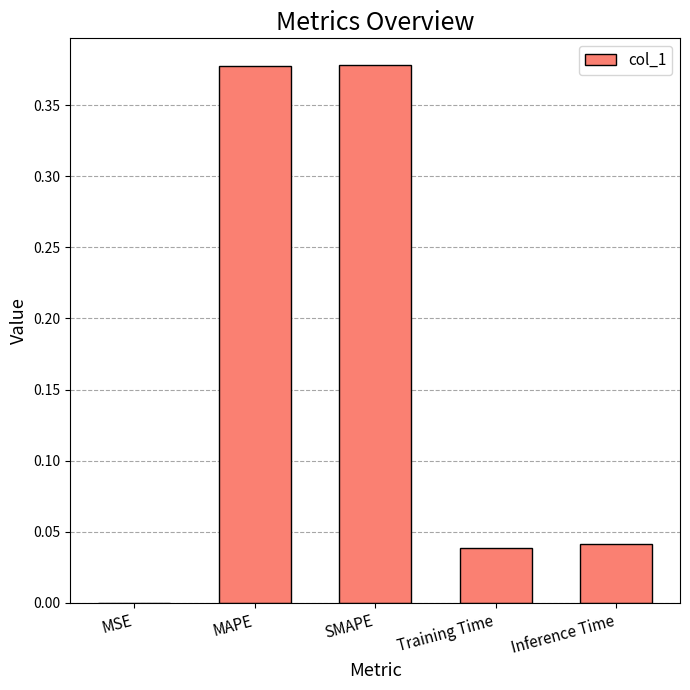

What is the sum of all values?

0.8